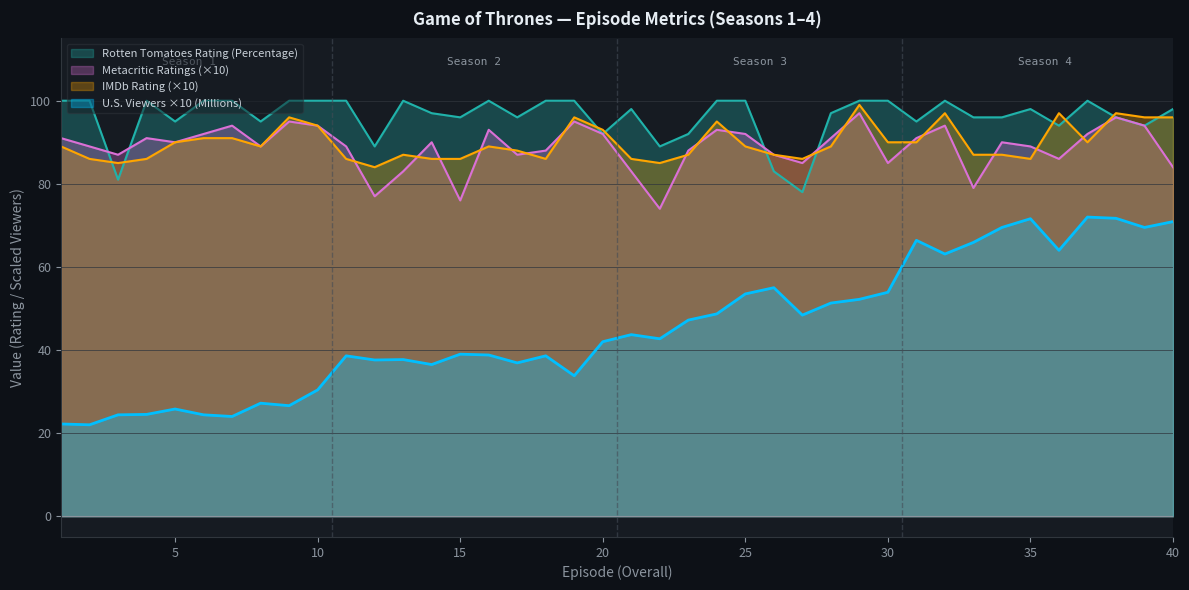

What is the lowest value of the Metacritic Ratings series?

74.0